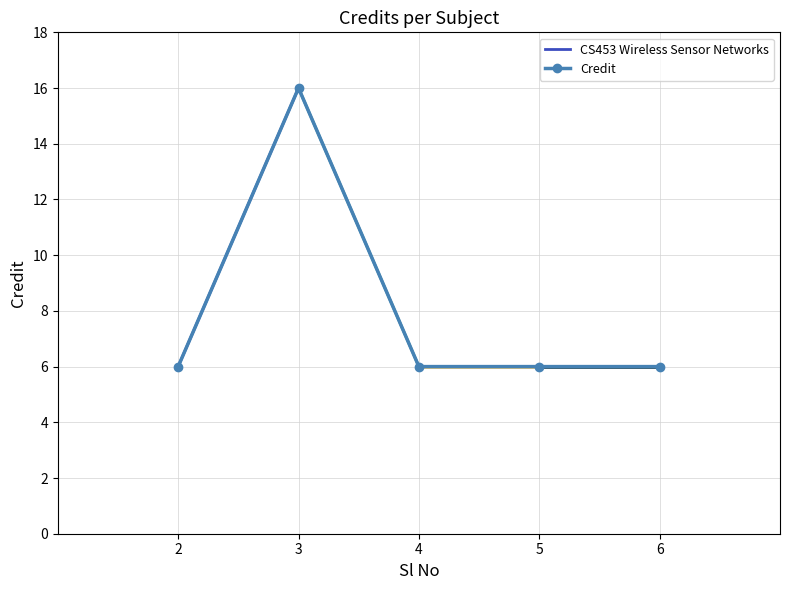

What is the difference between the maximum and minimum values?

10